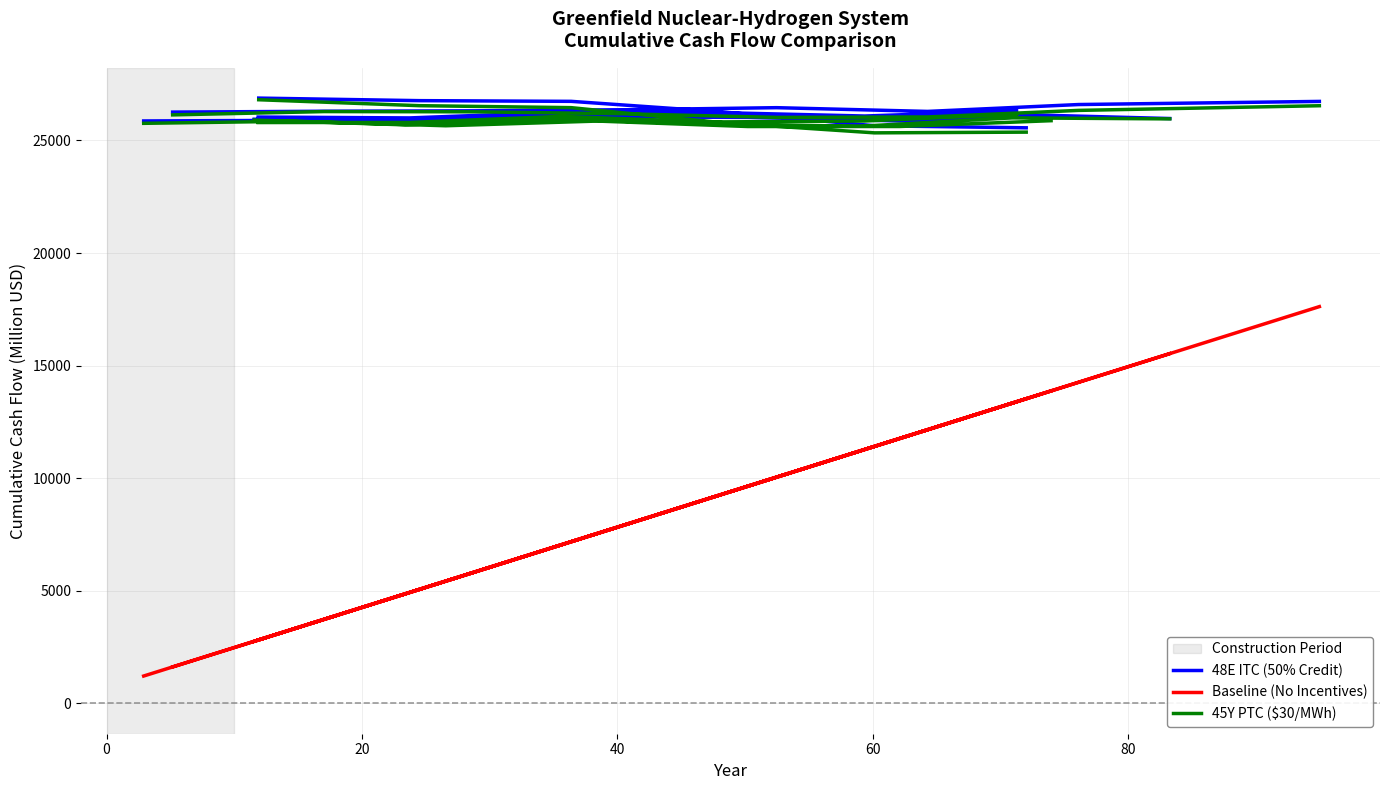

True or false: 48E ITC (50% Credit) and Baseline (No Incentives) intersect in this chart.

False